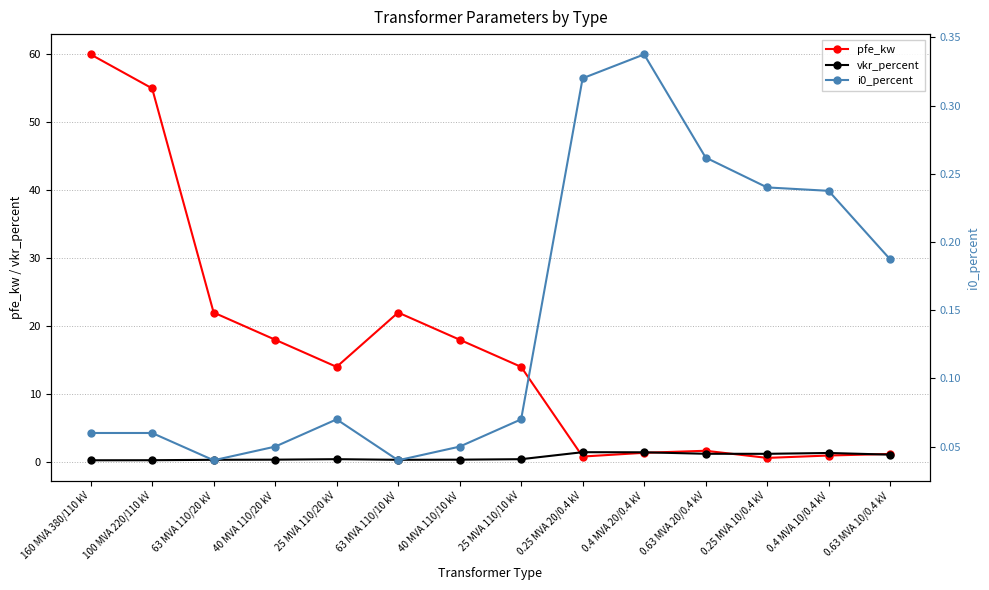

The vkr_percent series shows 0.7 at 25 MVA 110/10 kV. True or false?

False